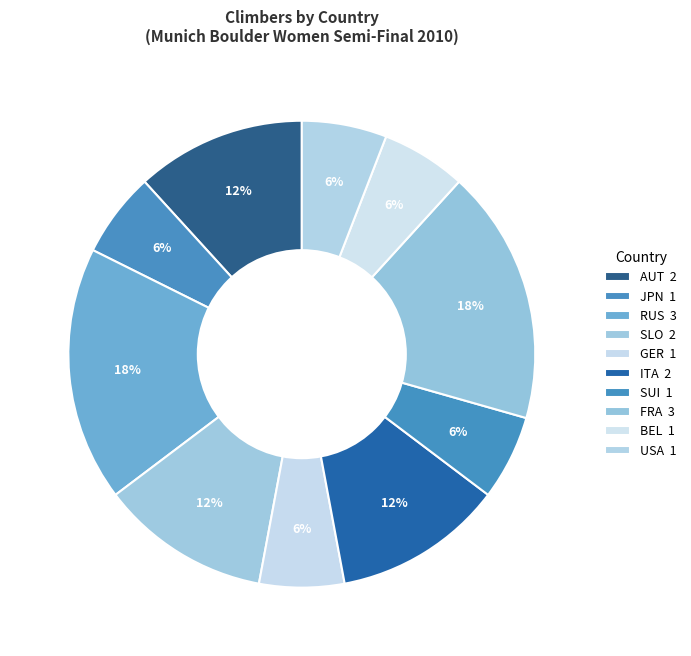

How many slices are in this pie chart?

10